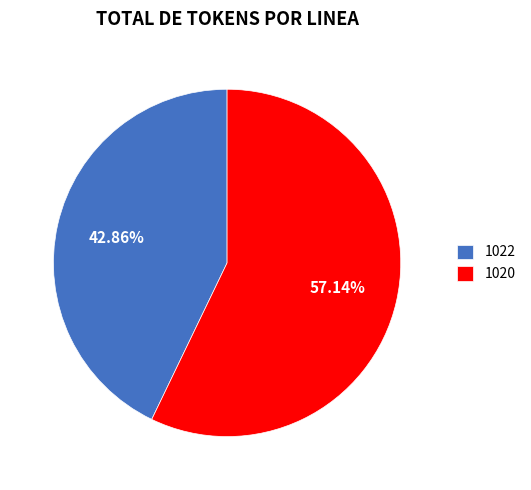

To the nearest percent, what is the difference between the 1022 and 1020 slice percentages?

14%